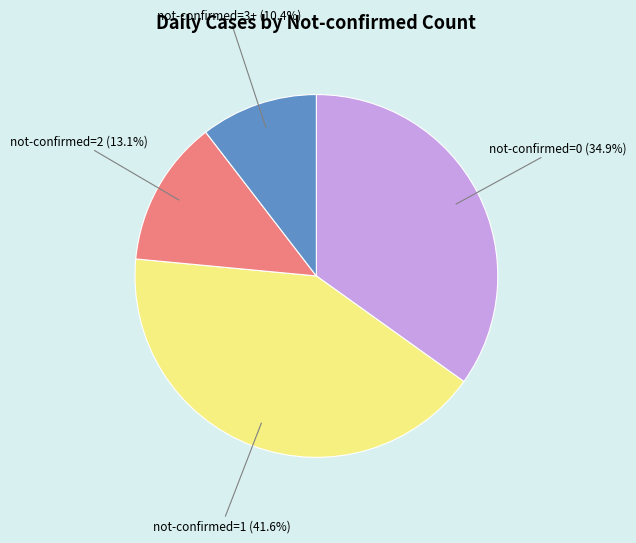

Rank the categories by value from highest to lowest.

not-confirmed=1, not-confirmed=0, not-confirmed=2, not-confirmed=3+